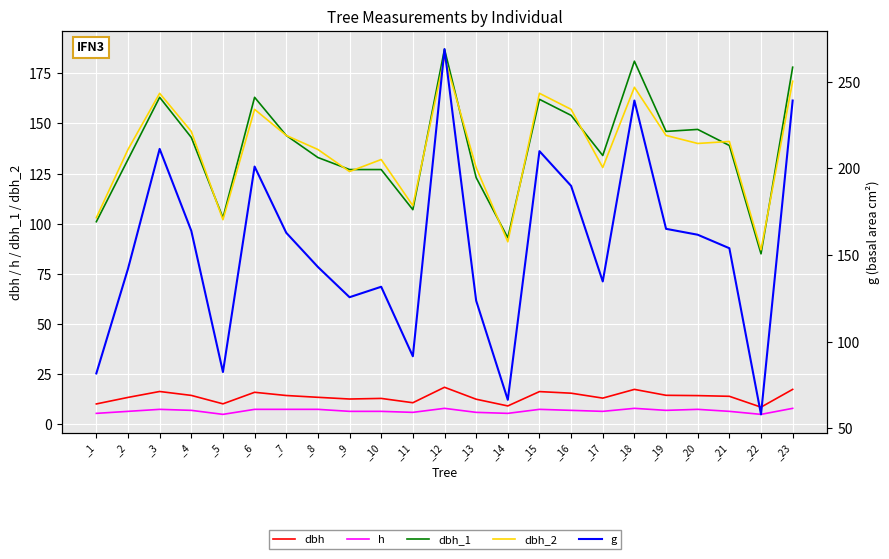

How many data points in g are above 153?

12